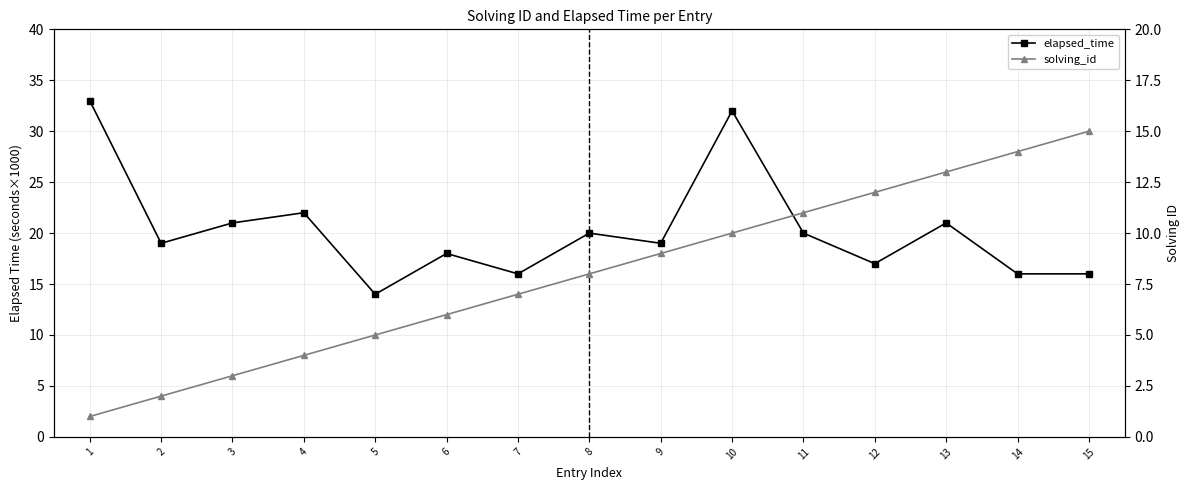

What is the total value across all series at 6?

18006